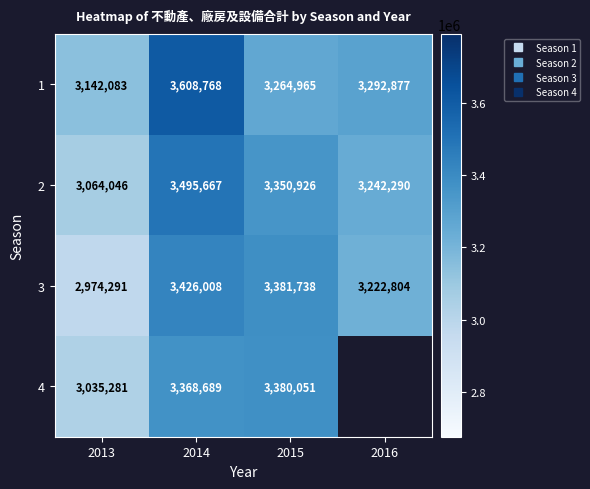

Rank the categories by 1 value from highest to lowest.

2014, 2016, 2015, 2013